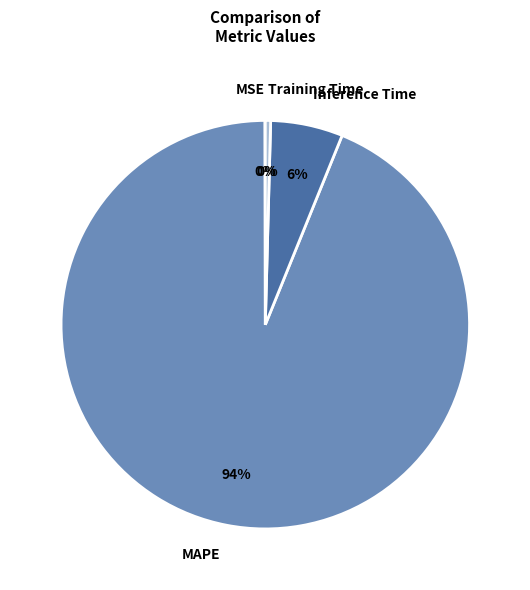

To the nearest percent, what is the difference between the largest and smallest slice percentages?

94%